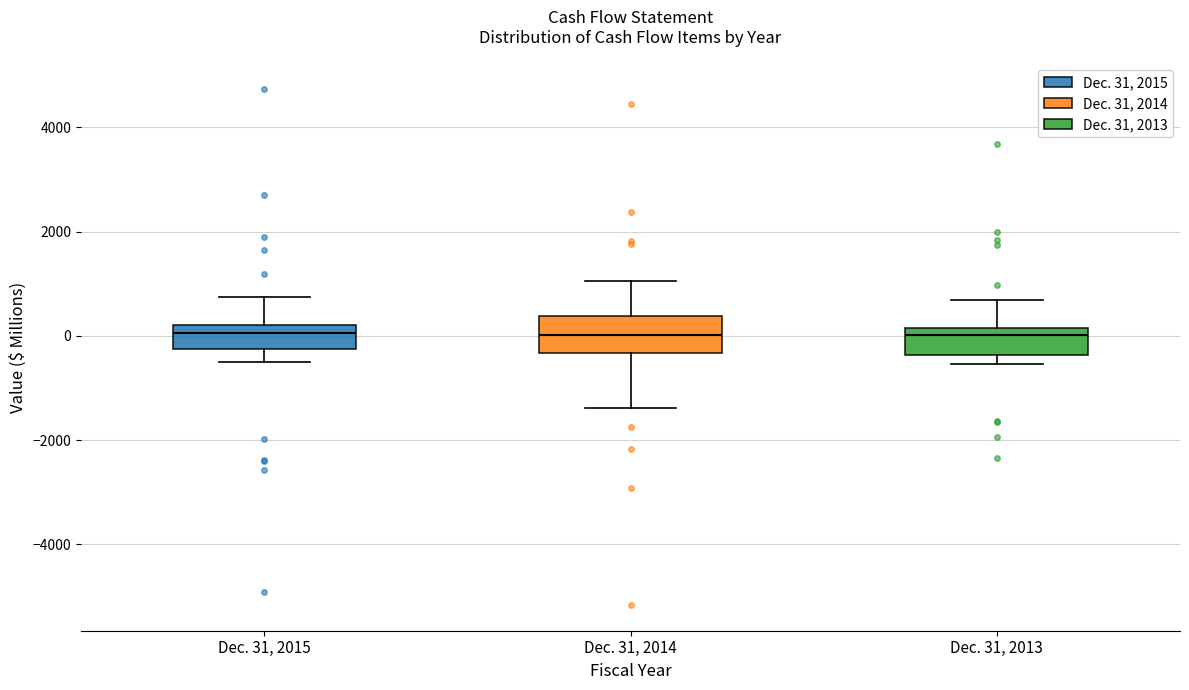

Reading left to right, read every box against the y-axis: the position of its median line, the range the box covers, and the ends of its whiskers. The values are not printed on the chart, so give them approximately, as read against the axis.

Dec. 31, 2015: median 0, box -200 to 200, whiskers -400 to 800
Dec. 31, 2014: median 0, box -400 to 400, whiskers -1400 to 1000
Dec. 31, 2013: median 0, box -400 to 200, whiskers -600 to 600